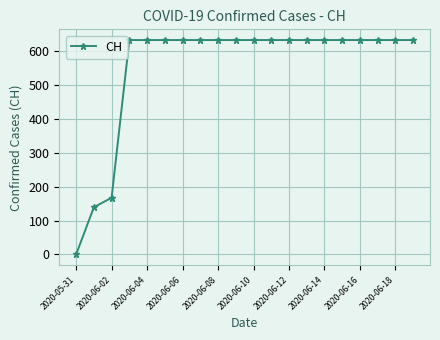

What is the difference between the second highest and minimum values?

631